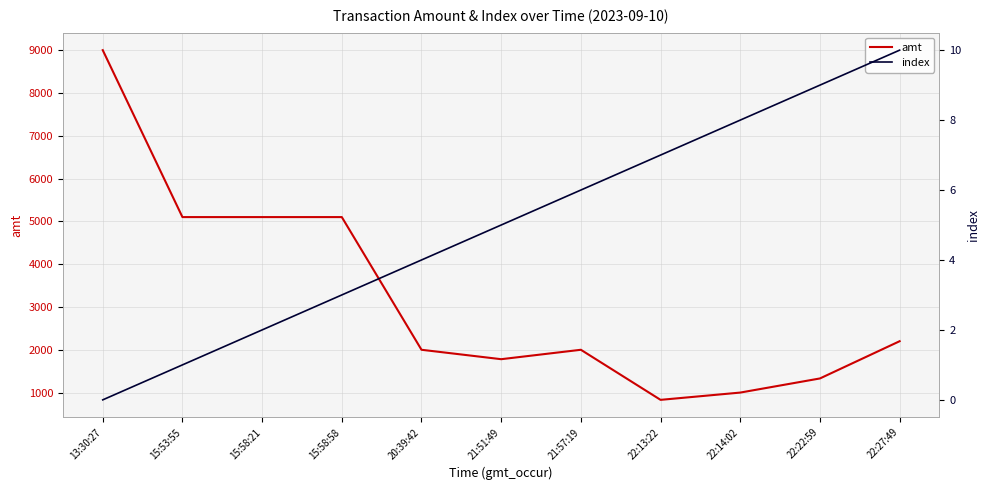

List the labels in order of index value, largest first.

22:27:49, 22:22:59, 22:14:02, 22:13:22, 21:57:19, 21:51:49, 20:39:42, 15:58:58, 15:58:21, 15:53:55, 13:30:27